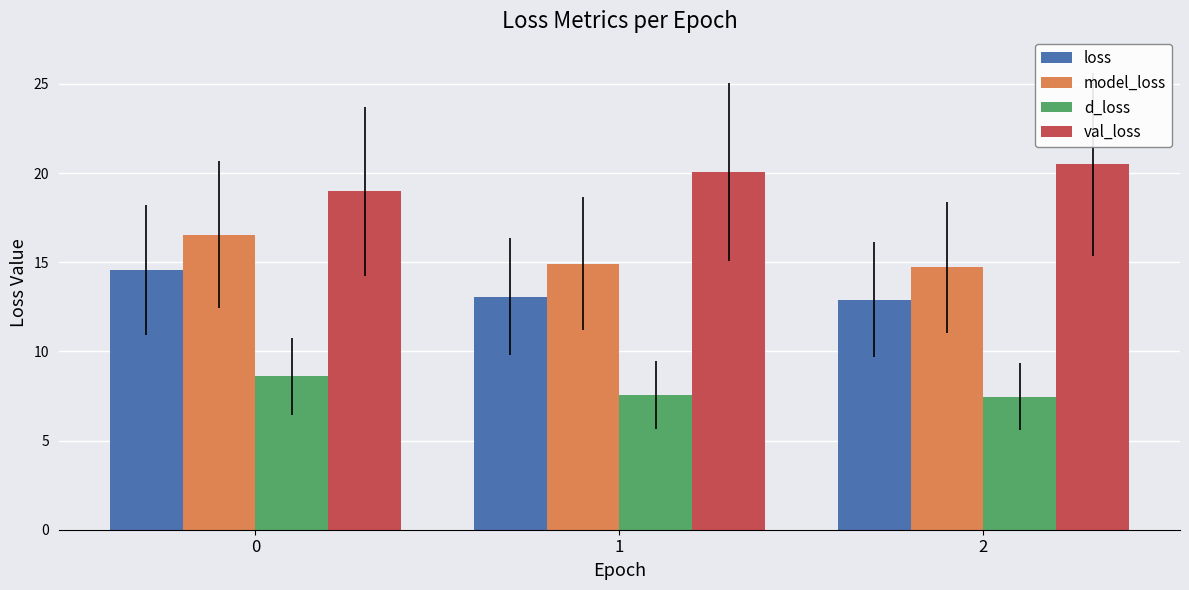

What is the value of the d_loss bar at the 1st from the left?

8.6